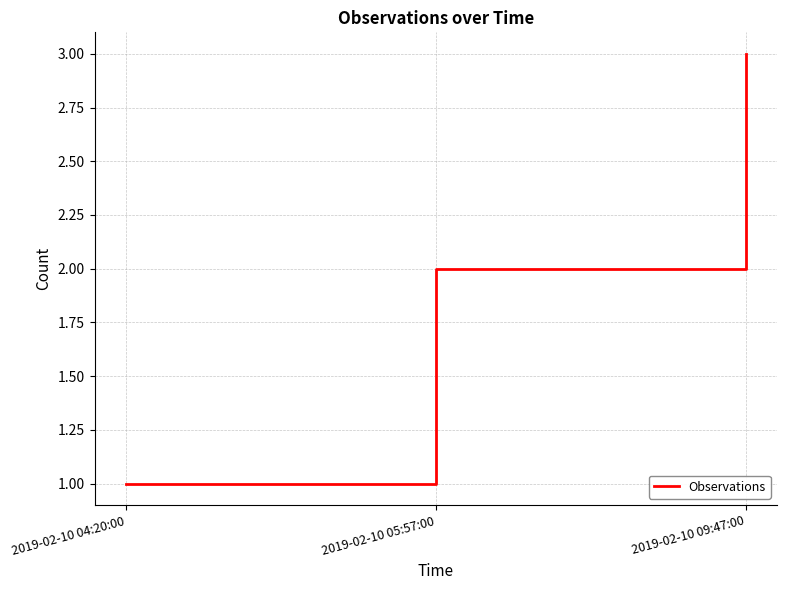

What position from the right is 2019-02-10 09:47:00?

1